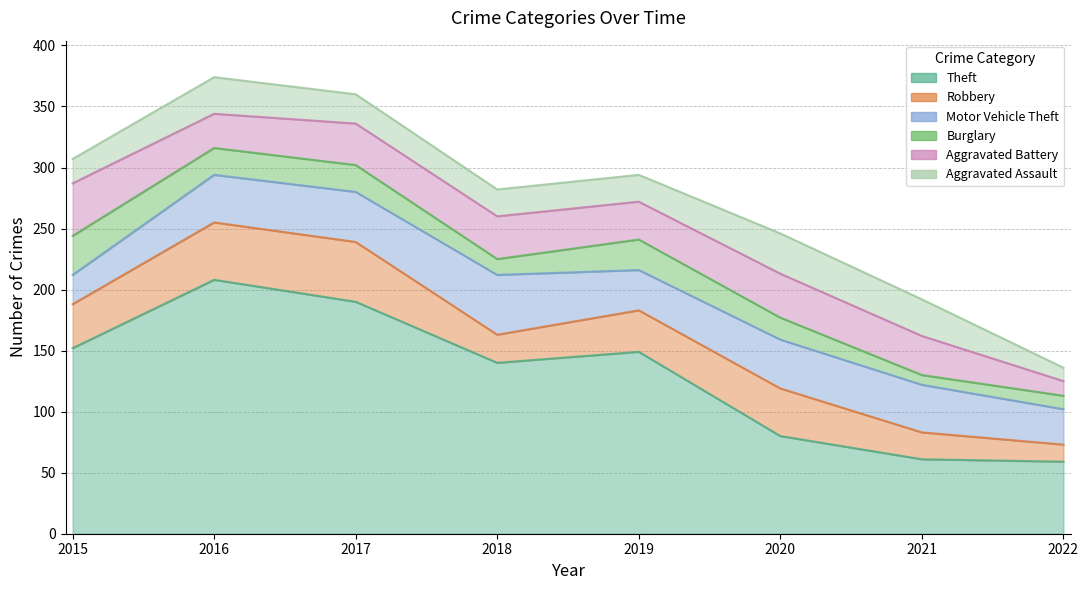

At which category does the chart reach its minimum across all series?

2021